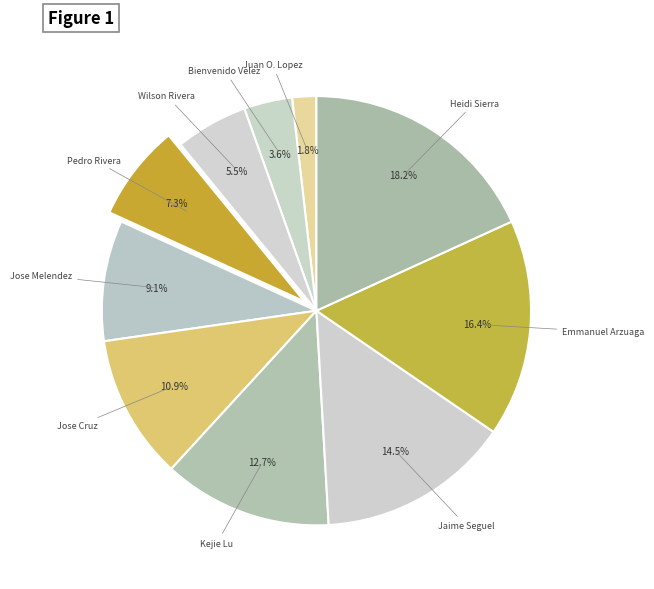

How many slices are in this pie chart?

10